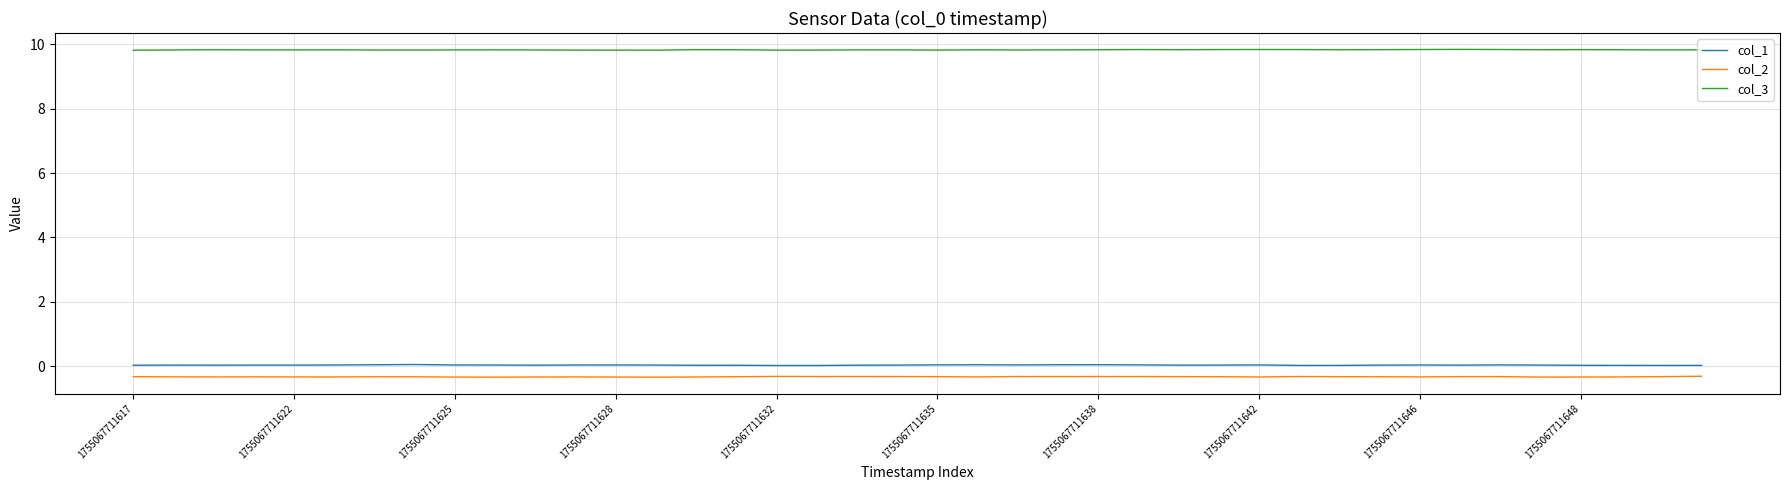

What is the greatest value displayed?

9.8